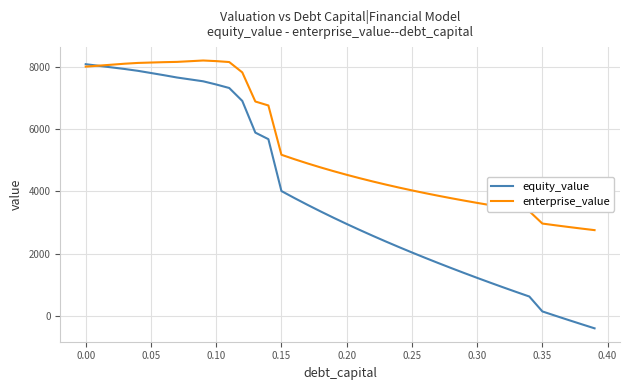

Rank the series by their average value, from lowest to highest.

equity_value, enterprise_value